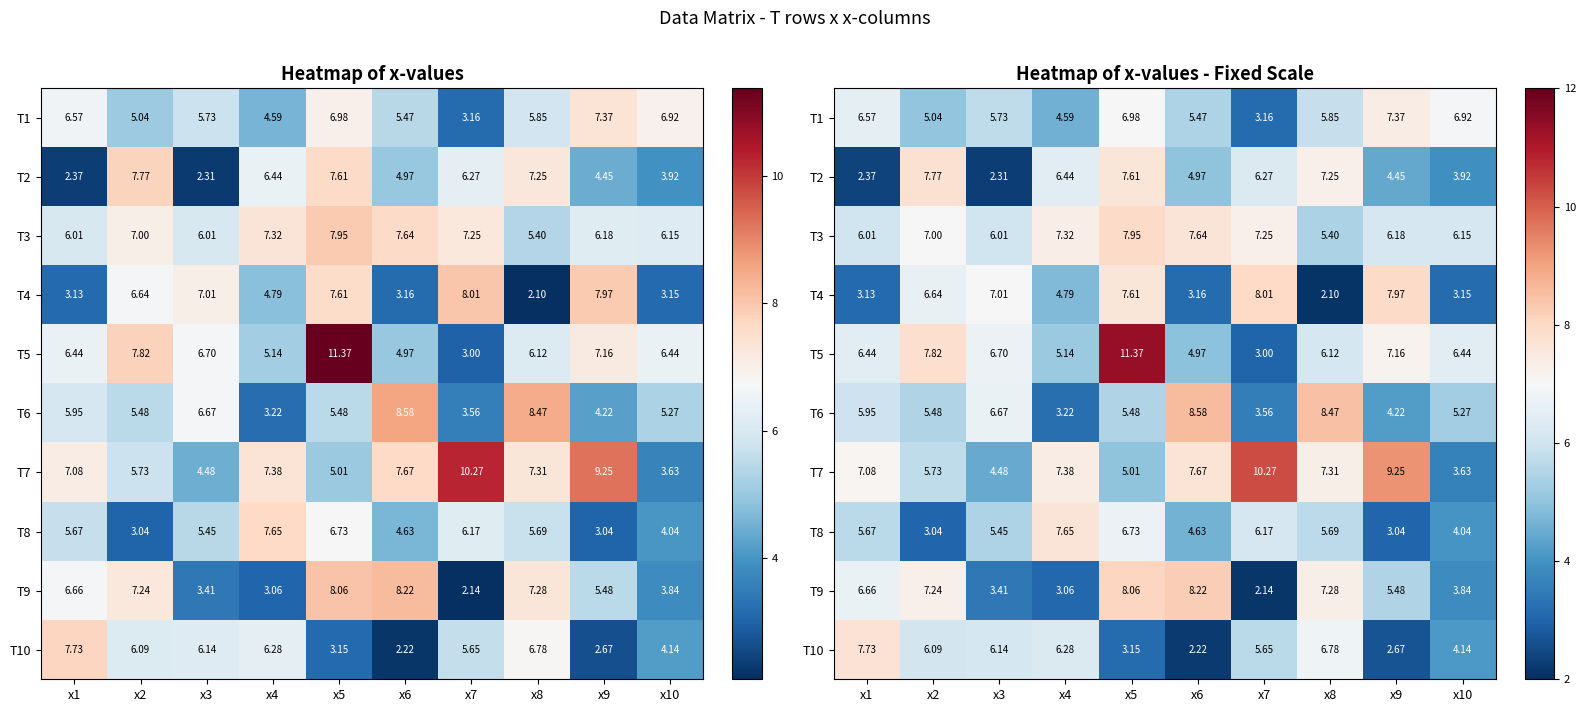

What is the sum of the T7 values at x7 and x2?

16.0